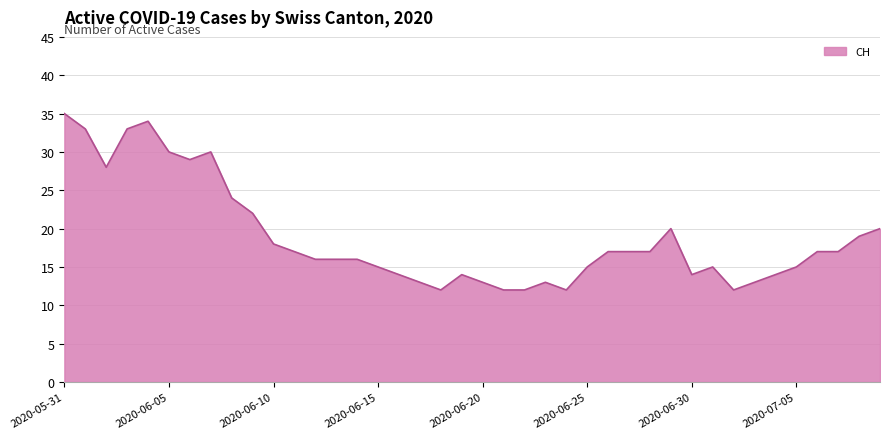

What is the smallest value displayed?

12